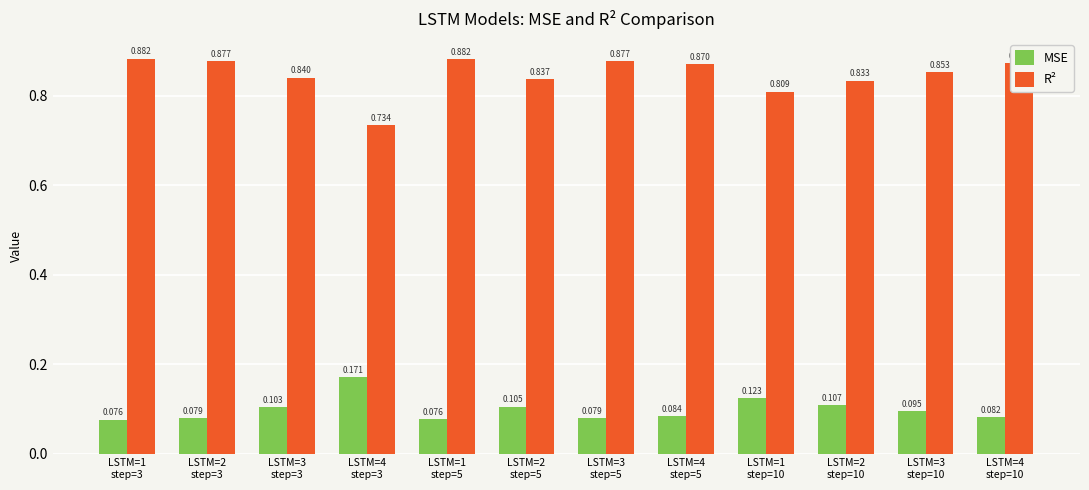

What is the label of the 8th bar from the right?

LSTM=1
step=5